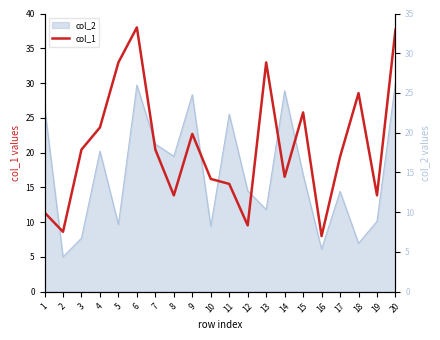

The chart shows a value of 8.0 at 16. True or false?

True